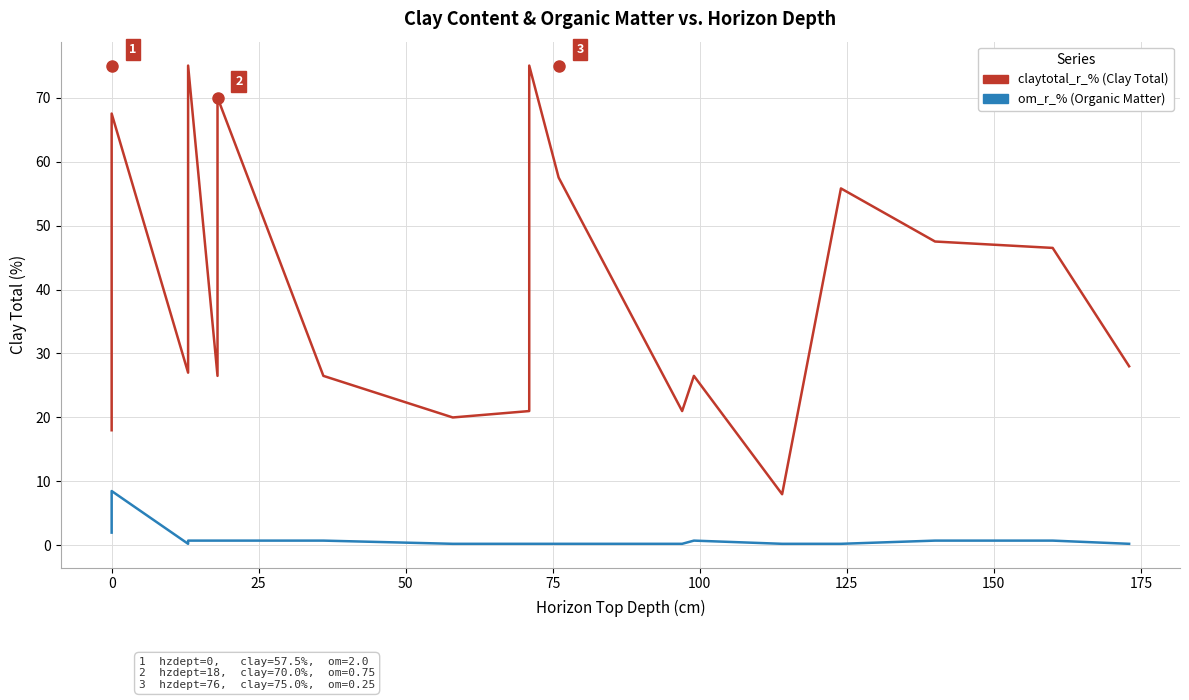

True or false: om_r_% and claytotal_r_% cross at least once.

False